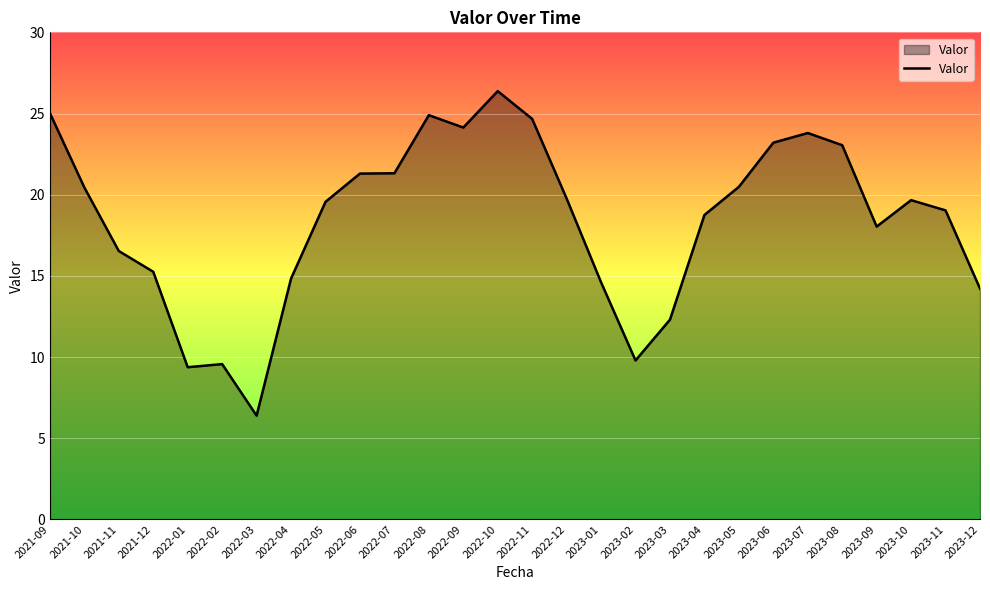

What is the change in value from 2023-05 to 2023-09?

-2.4